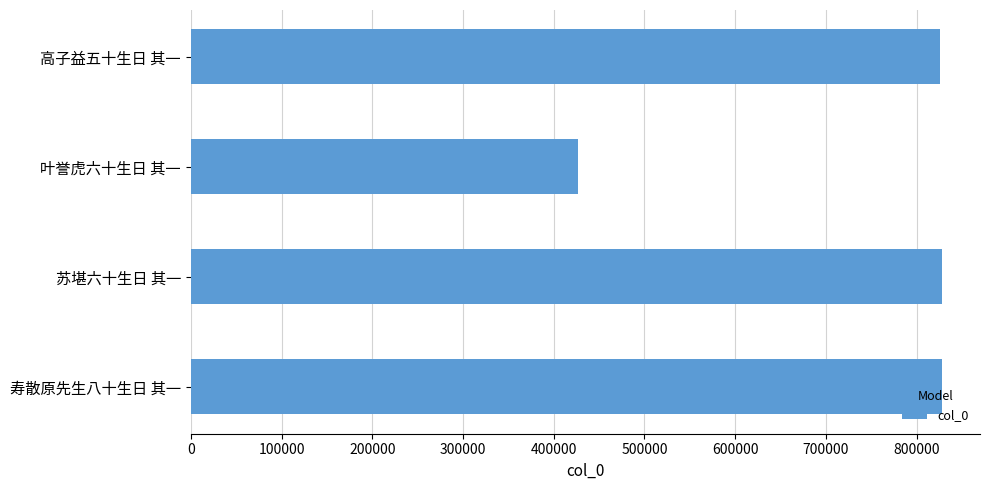

Where is the data nearest to the value 627576?

高子益五十生日 其一